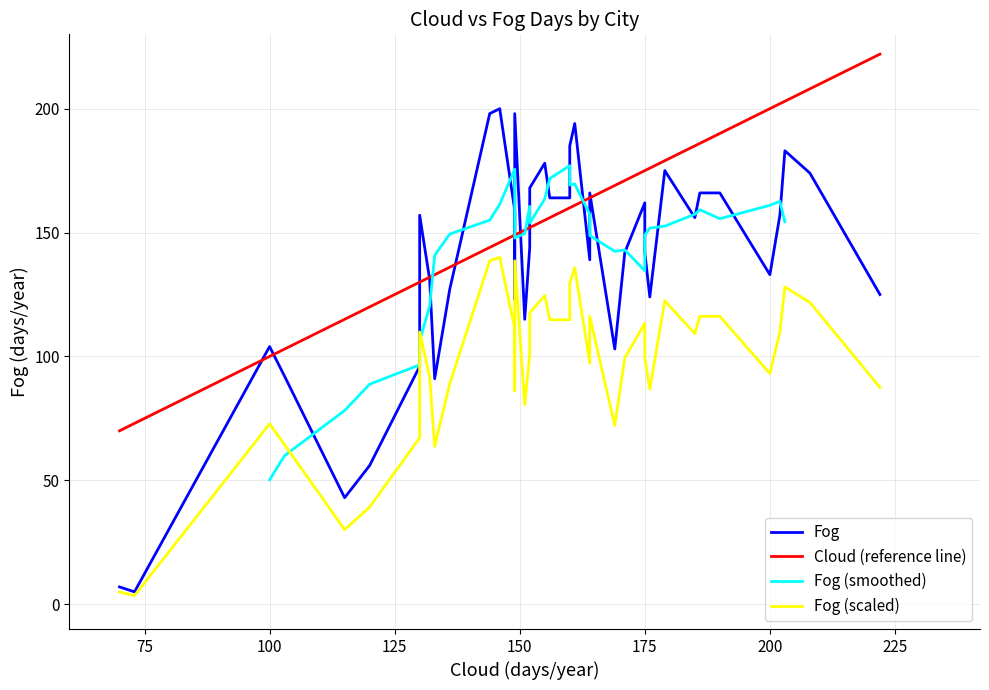

Is it true that Fog equals 125 at Portland?

True